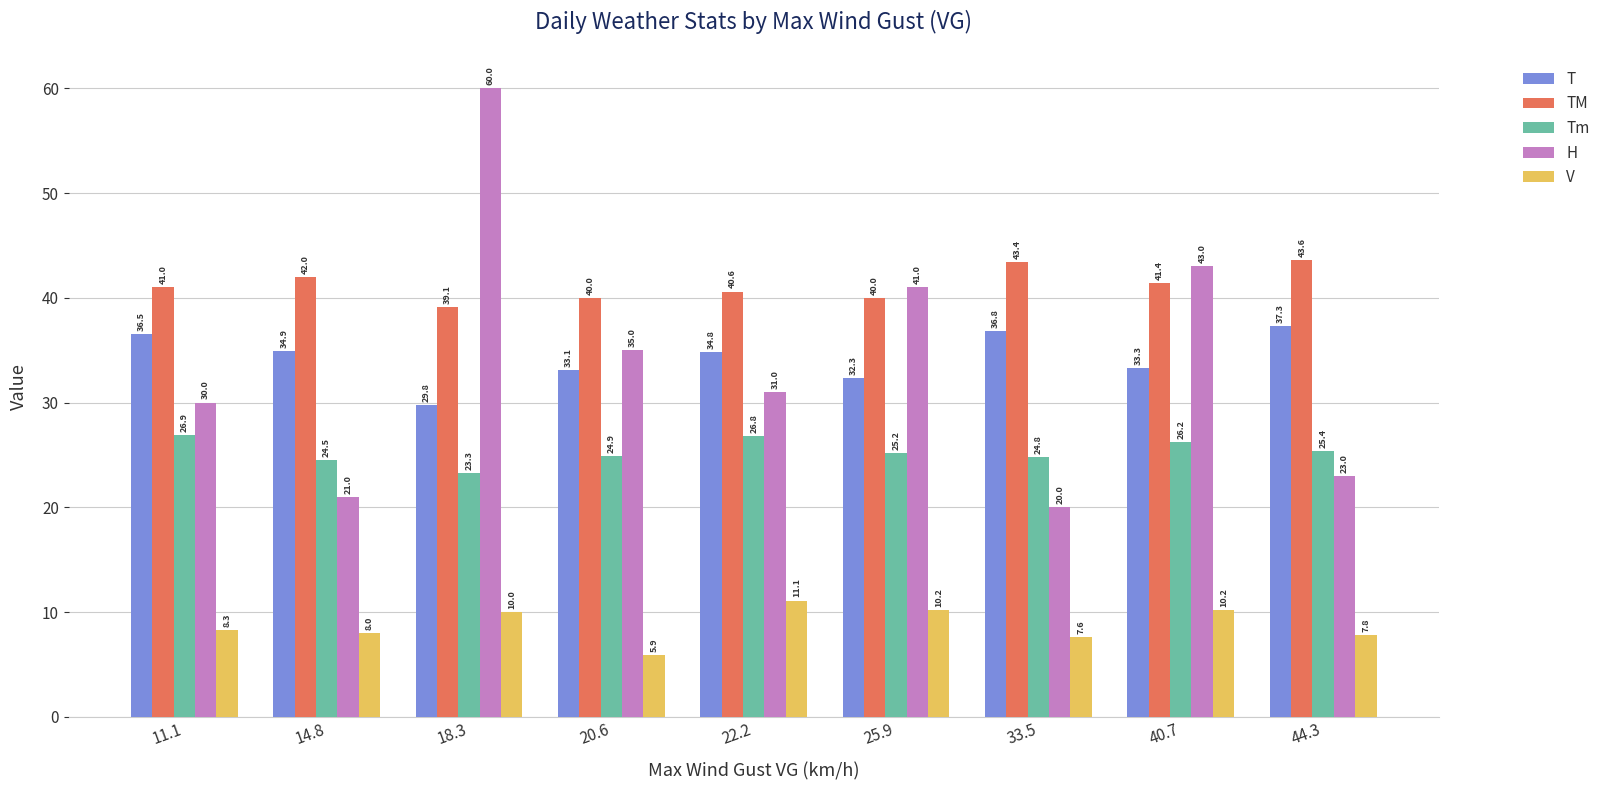

What are all the series names shown in the legend?

T, TM, Tm, H, V